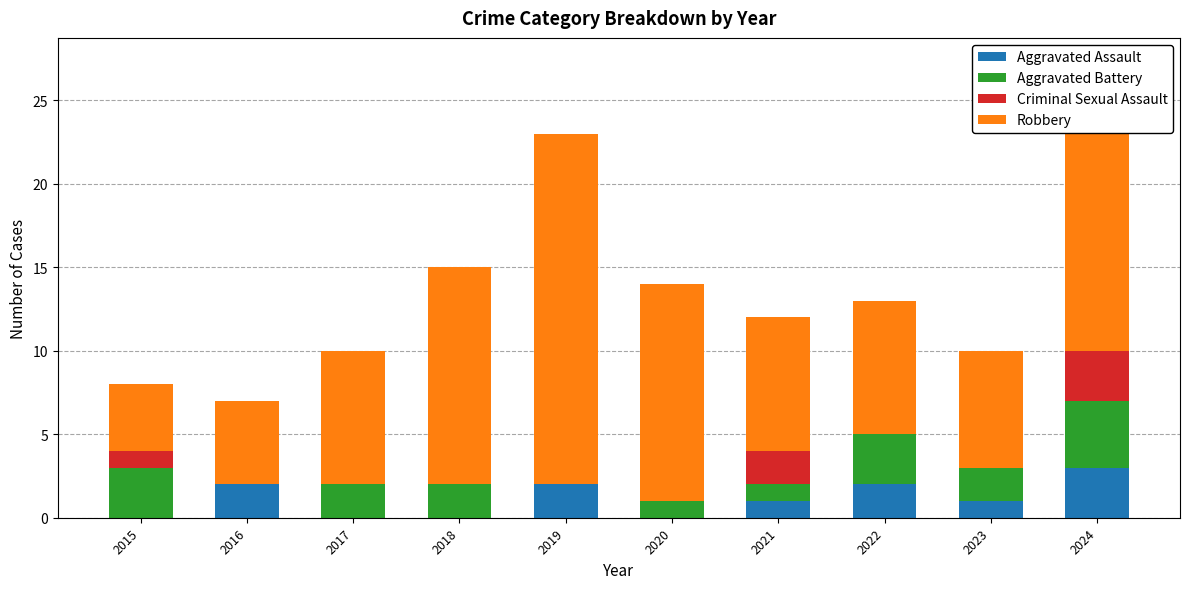

What is the total value across all series at 2024?

25